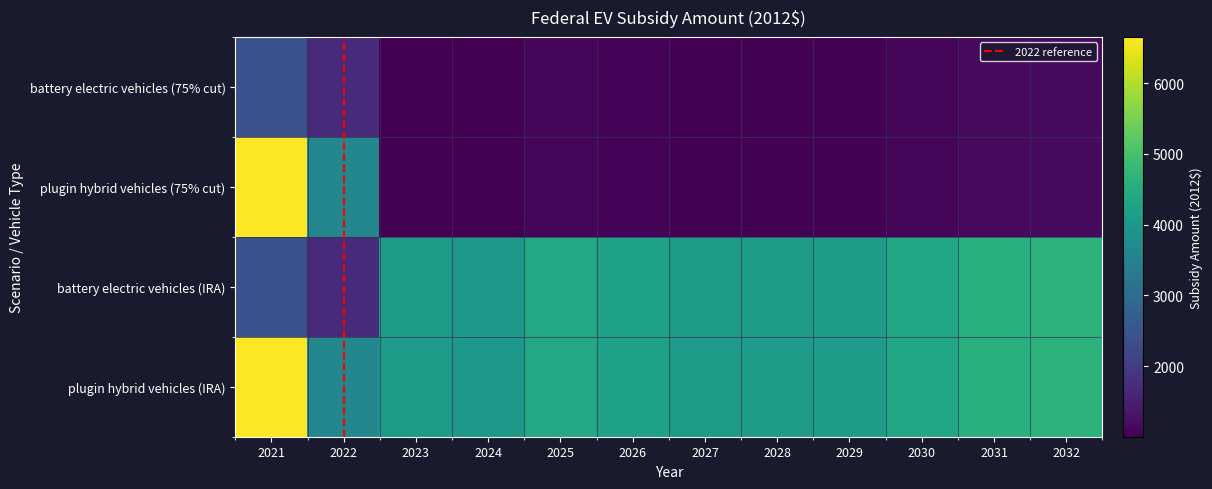

What is the greatest value displayed?

6652.7